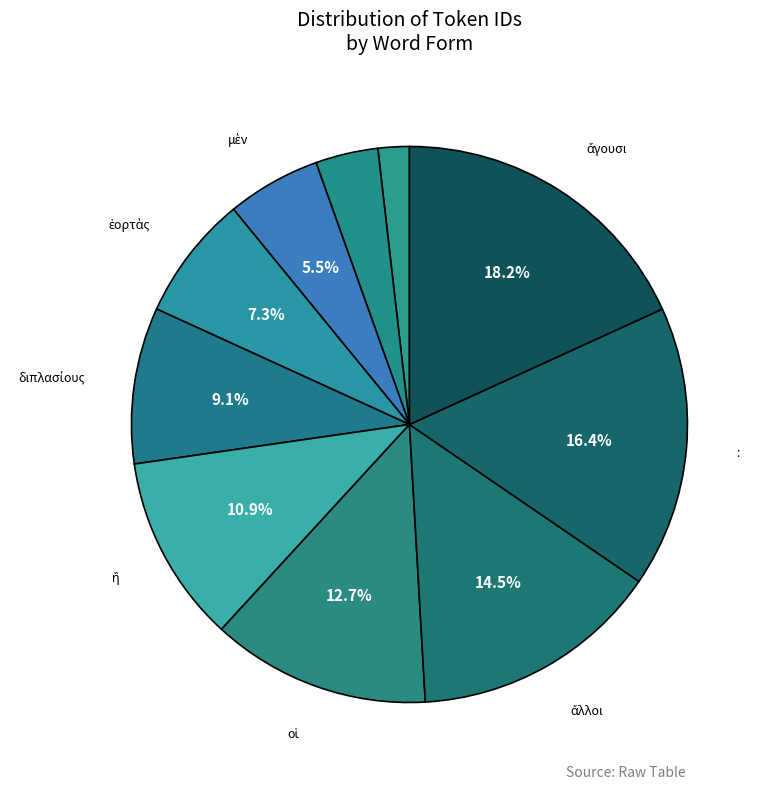

How many segments does this pie chart have?

10